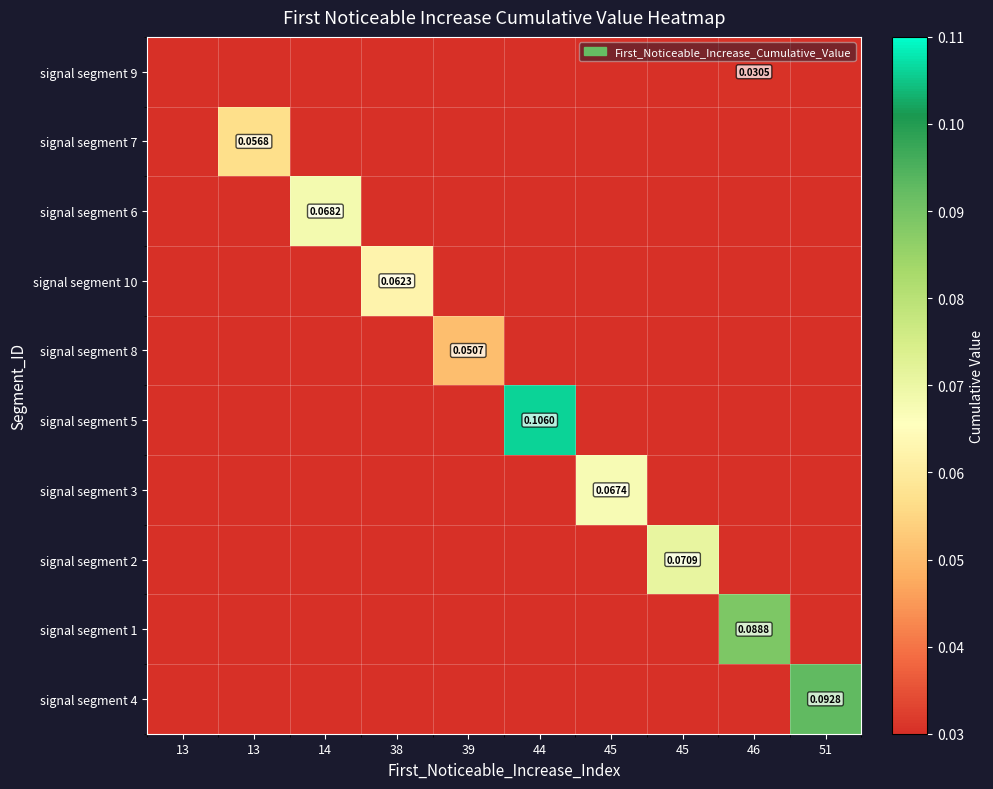

What is the maximum value for signal segment 7?

0.1